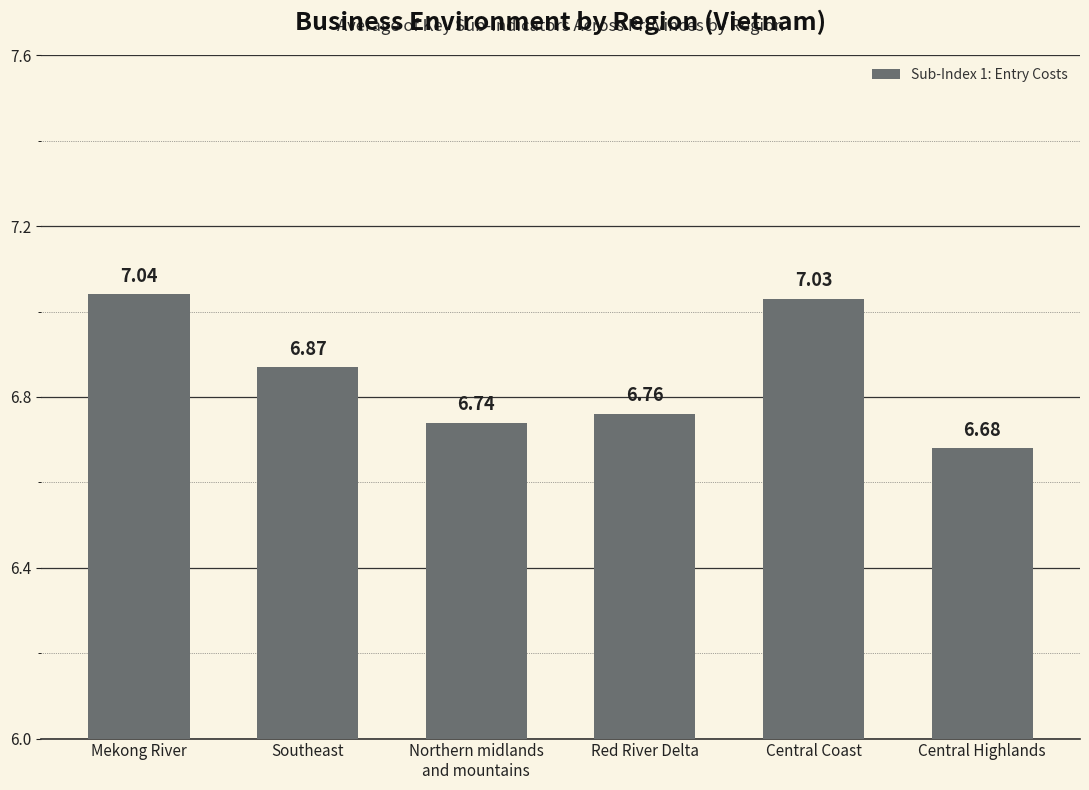

At which category does the chart reach its peak across all series?

Mekong River